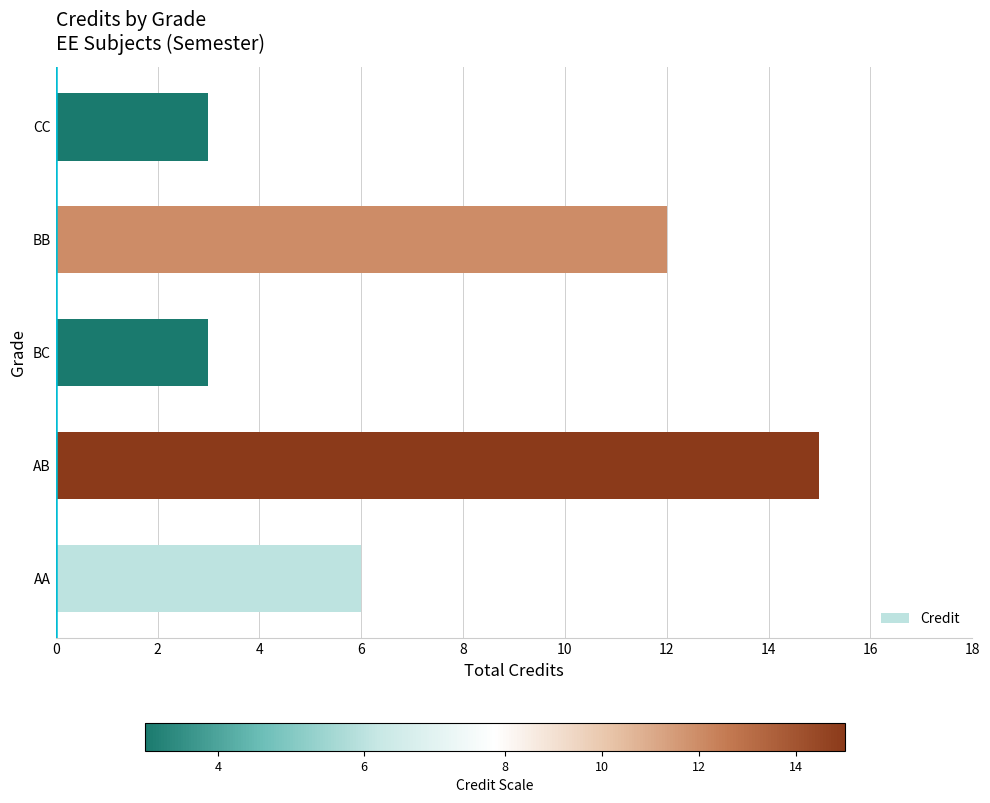

What is the smallest value displayed?

3